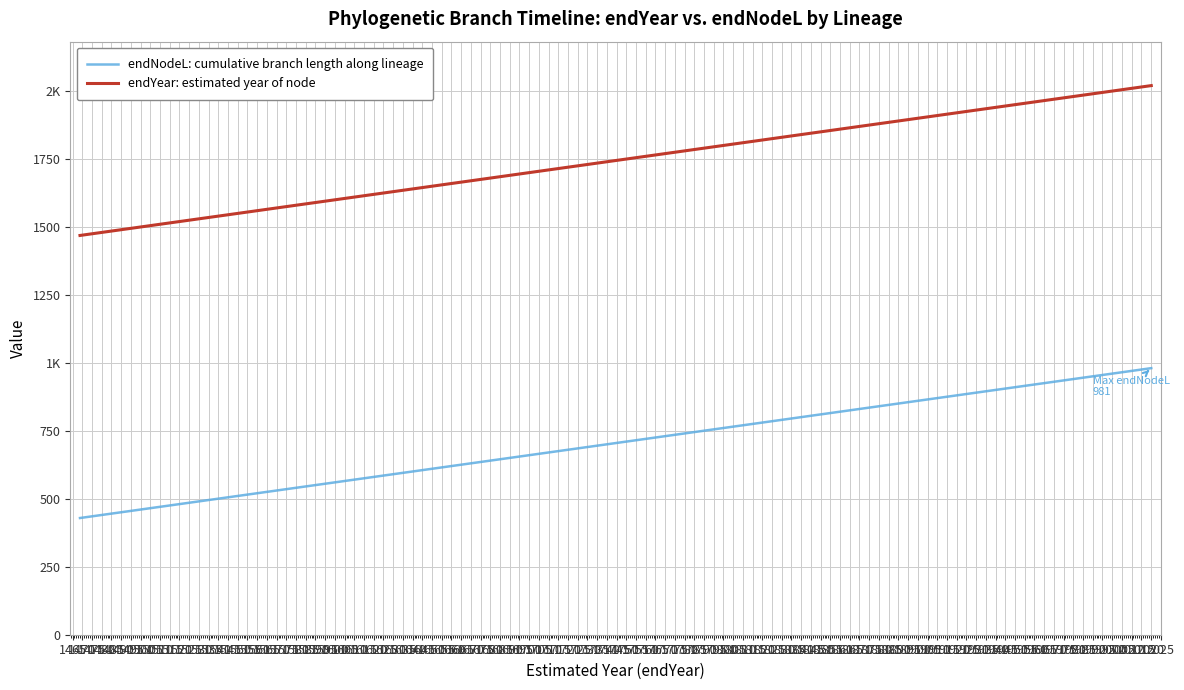

Is it true that endYear: estimated year of node equals 758.3 at 1630?

False